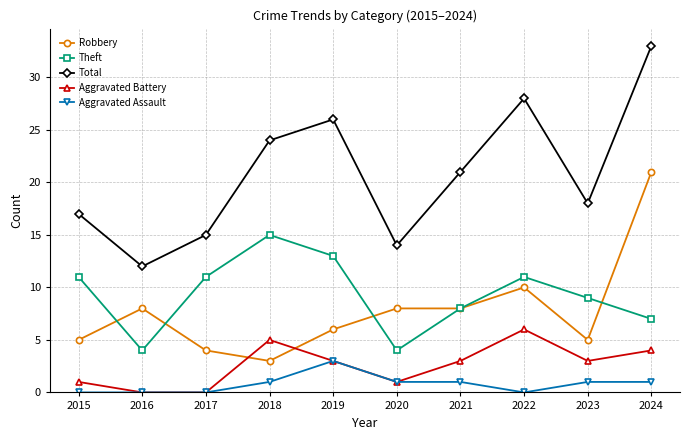

Count the number of categories in the chart.

10